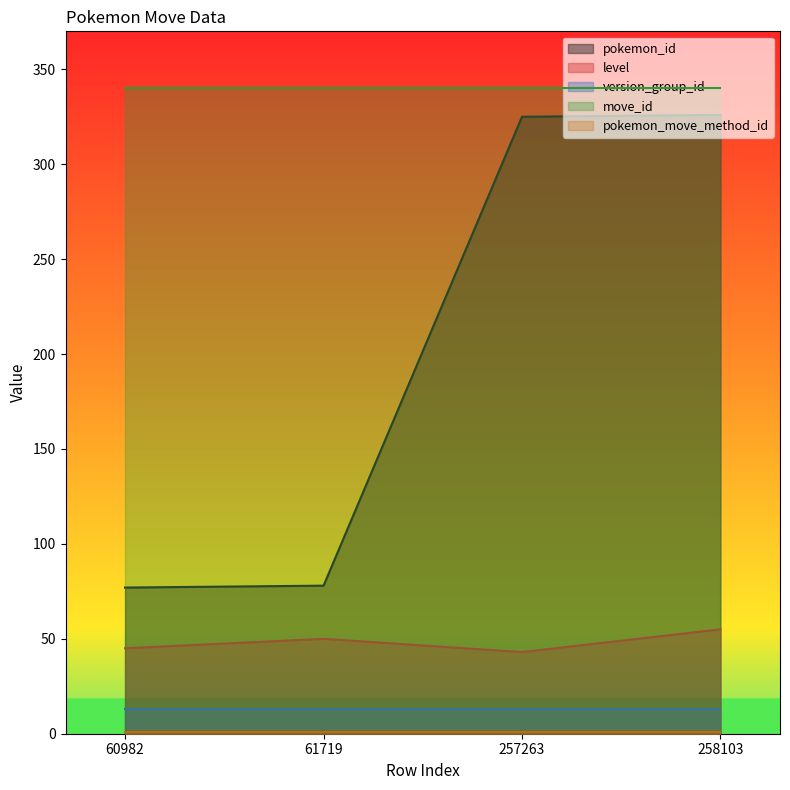

What is the average value of the pokemon_move_method_id series?

1